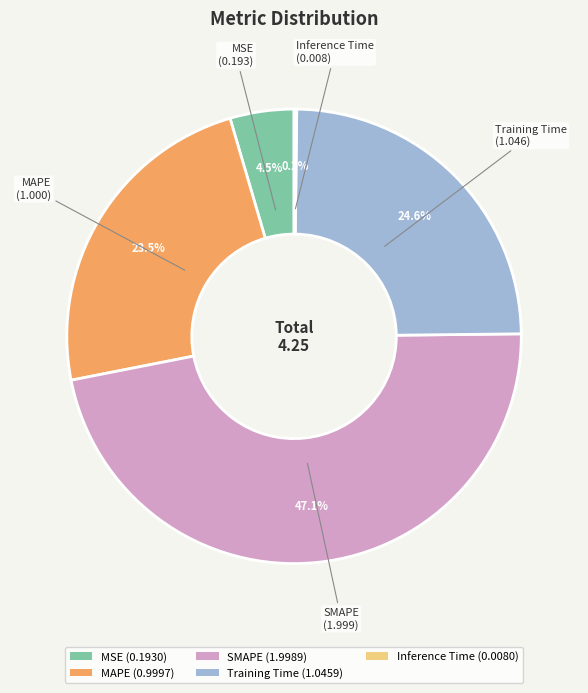

Do MAPE (0.9997) and SMAPE (1.9989) together represent more than half of the pie?

Yes